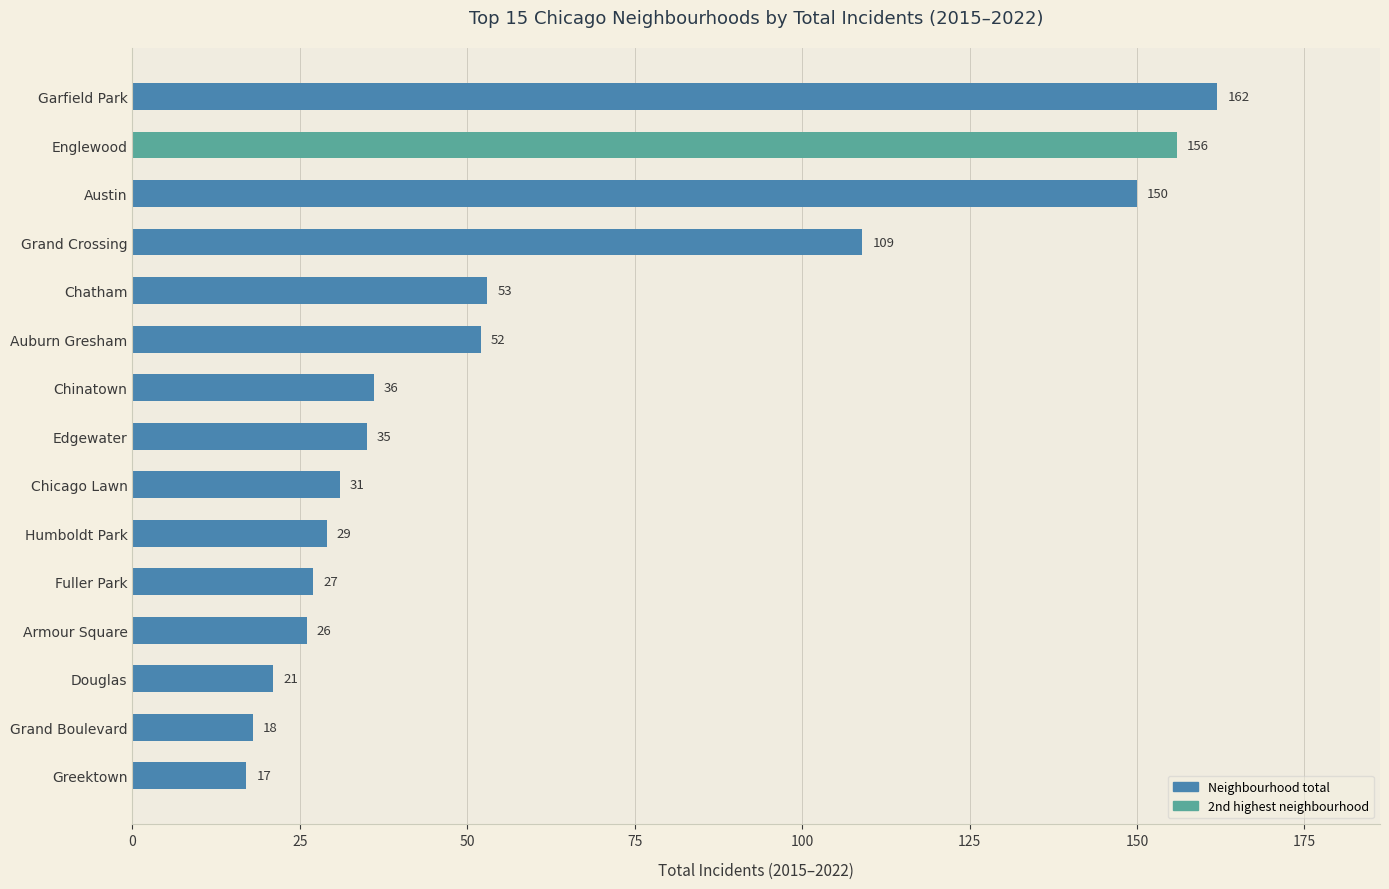

Count the number of data series in this chart.

1